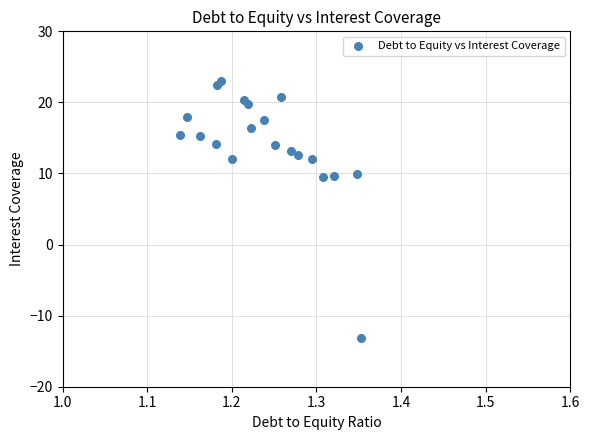

What is the range of Y values (max minus min)?

36.2